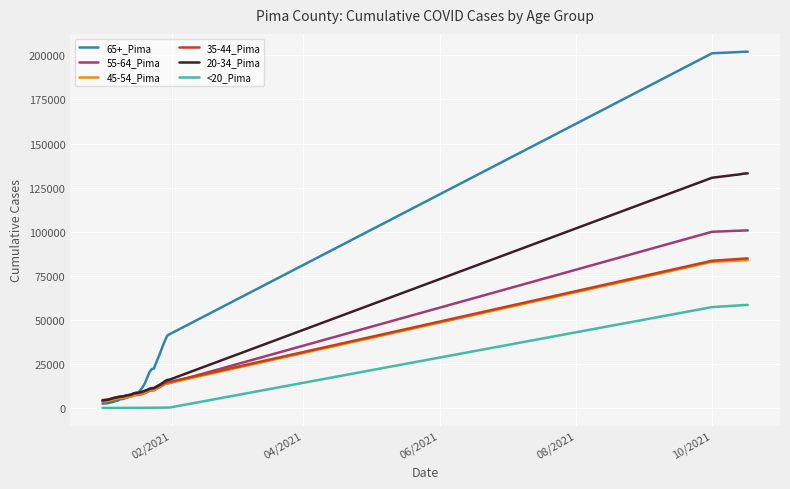

Which series has the largest total across all categories?

65+_Pima